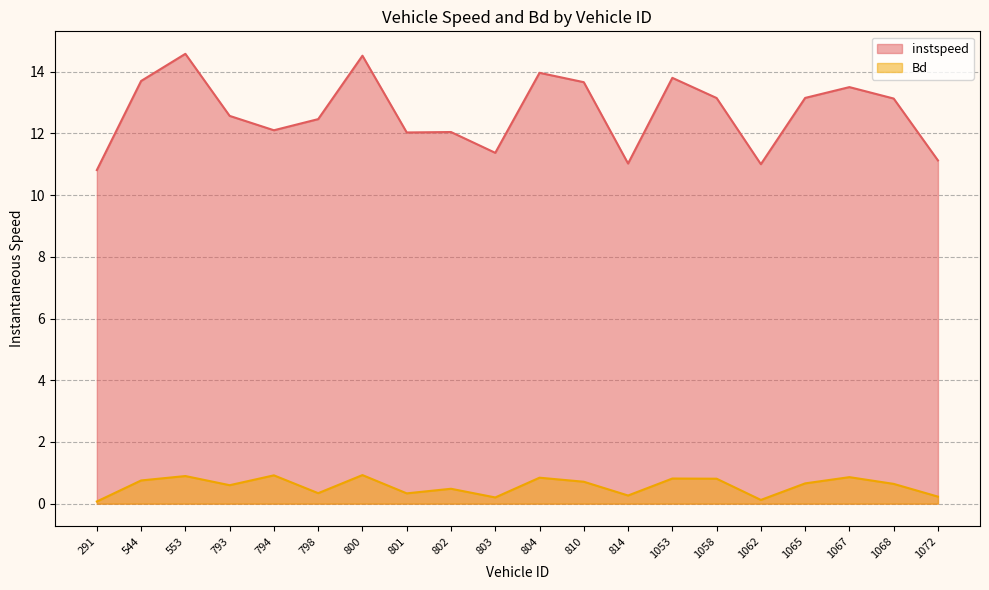

What are all the series names shown in the legend?

instspeed, Bd